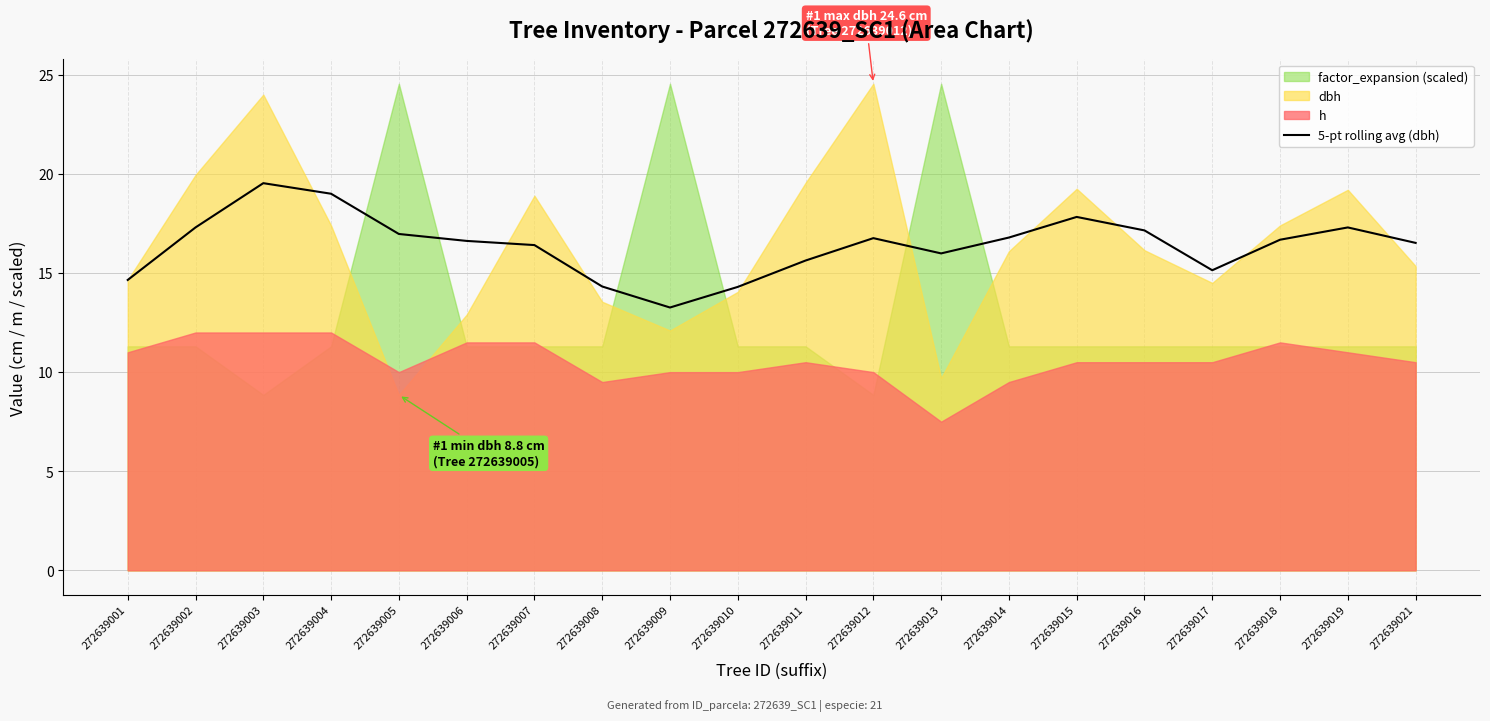

What is the maximum value for 5-pt rolling avg (dbh)?

19.5